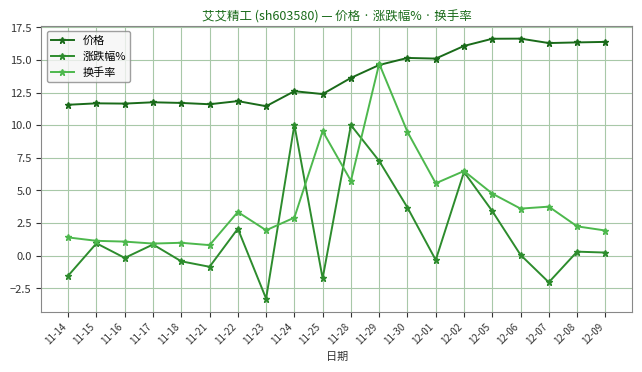

At how many categories does at least one series exceed -1?

20